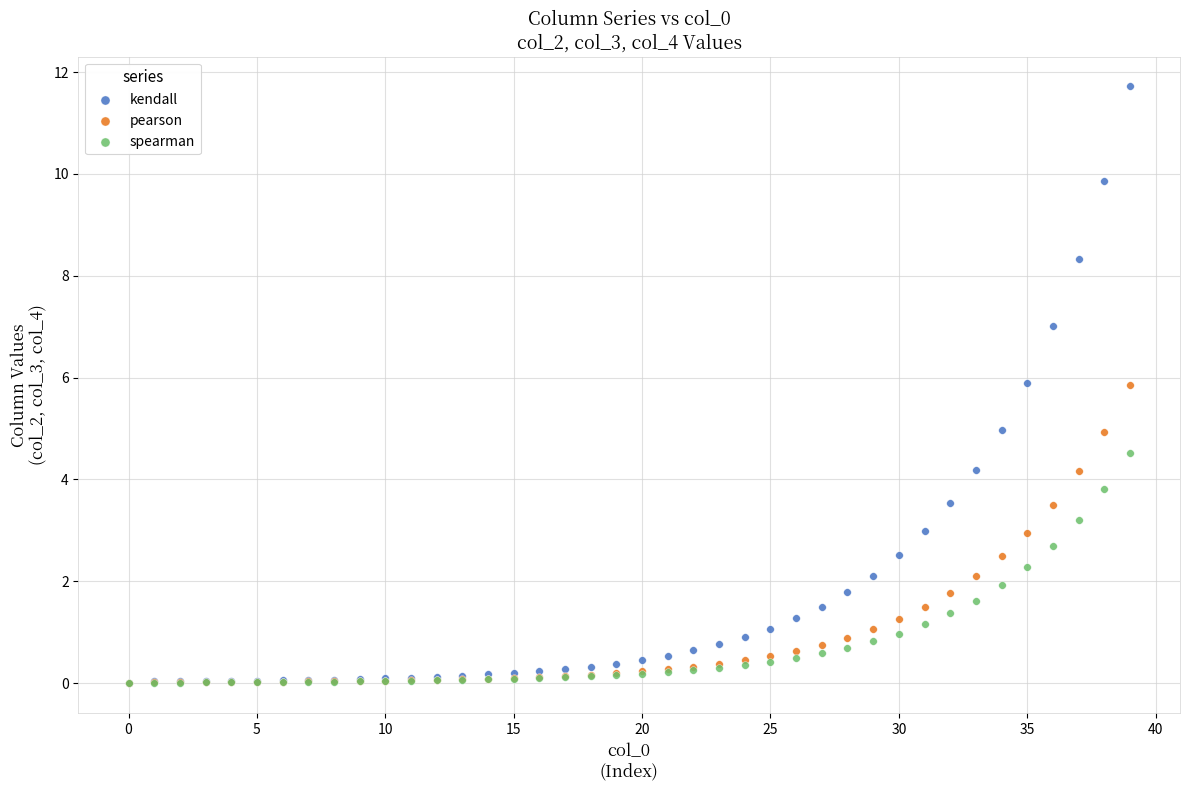

Which series reaches the maximum Y coordinate?

kendall